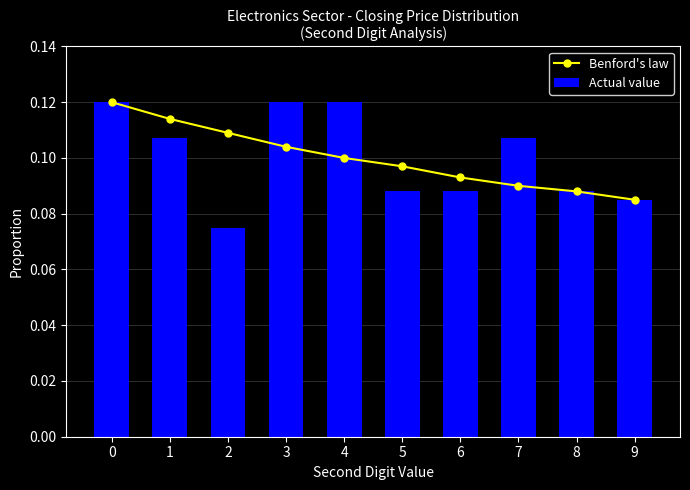

Reading right to left, list all the values displayed in this chart.

Benford's law: 9=0.1	8=0.1	7=0.1	6=0.1	5=0.1	4=0.1	3=0.1	2=0.1	1=0.1	0=0.1
Actual value: 9=0.1	8=0.1	7=0.1	6=0.1	5=0.1	4=0.1	3=0.1	2=0.1	1=0.1	0=0.1